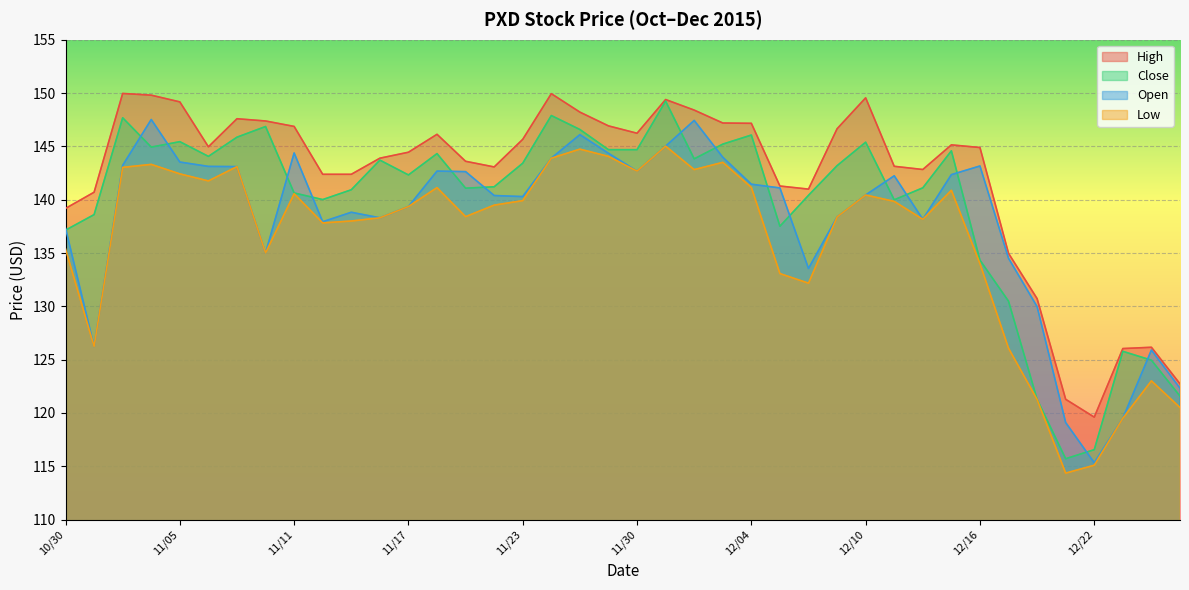

What are all the series names shown in the legend?

High, Close, Open, Low